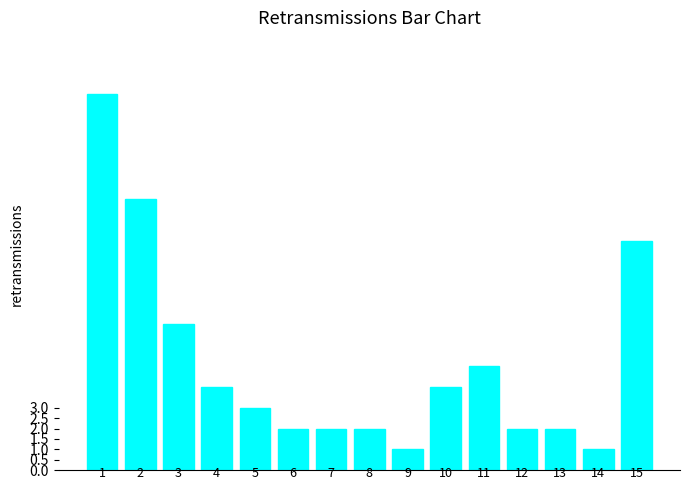

Reading right to left, transcribe all the data shown in this chart.

15=11	14=1	13=2	12=2	11=5	10=4	9=1	8=2	7=2	6=2	5=3	4=4	3=7	2=13	1=18